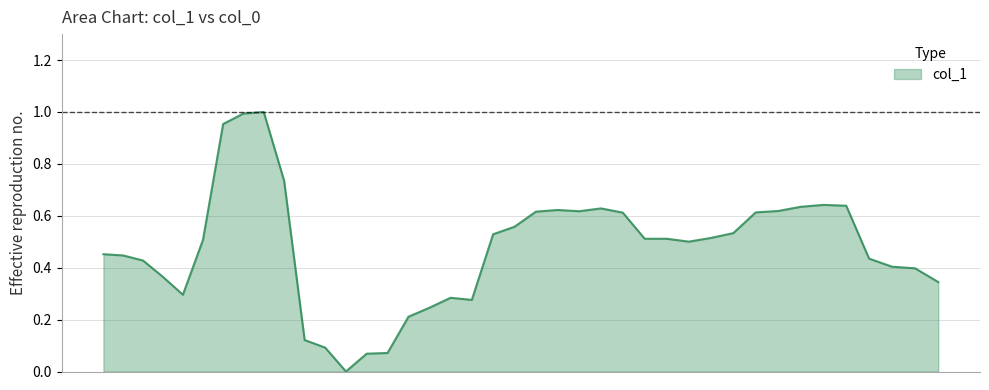

Is this an area chart (filled region under the line)?

Yes